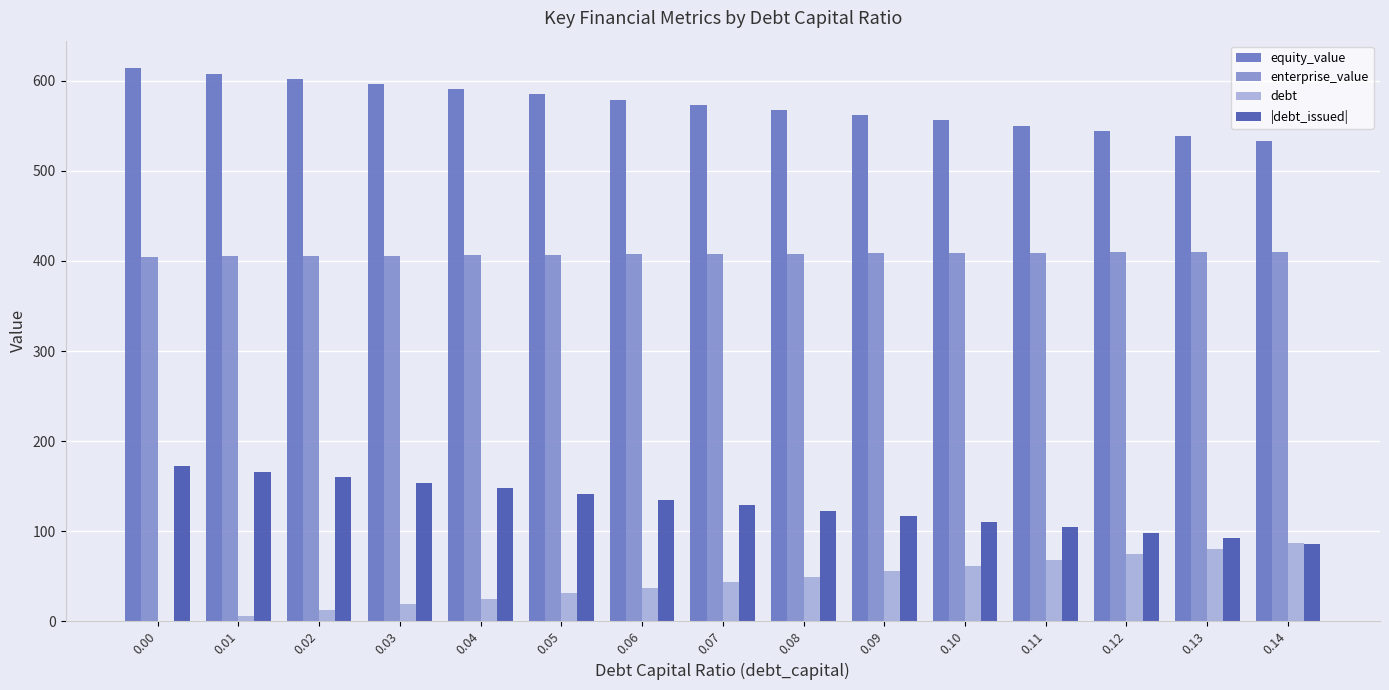

Which series has the largest total across all categories?

equity_value